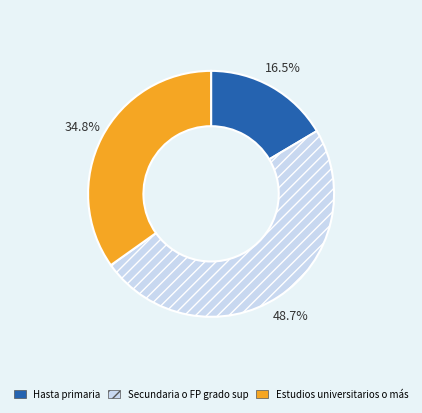

Which has a higher value, Hasta primaria or Estudios universitarios o más?

Estudios universitarios o más